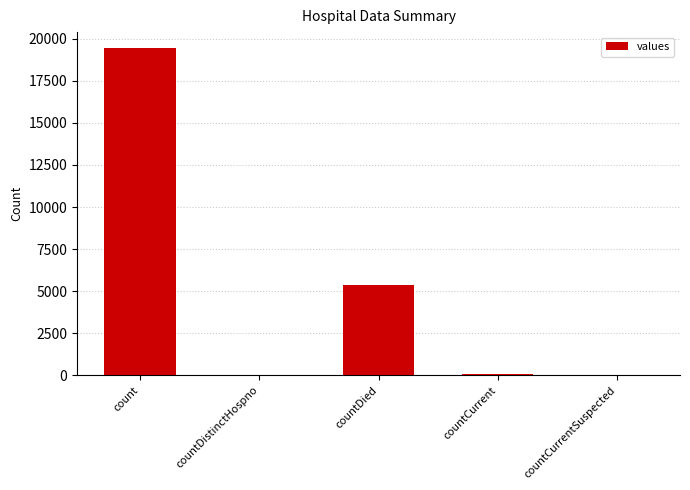

True or false: the data shows 60 at countCurrent.

True